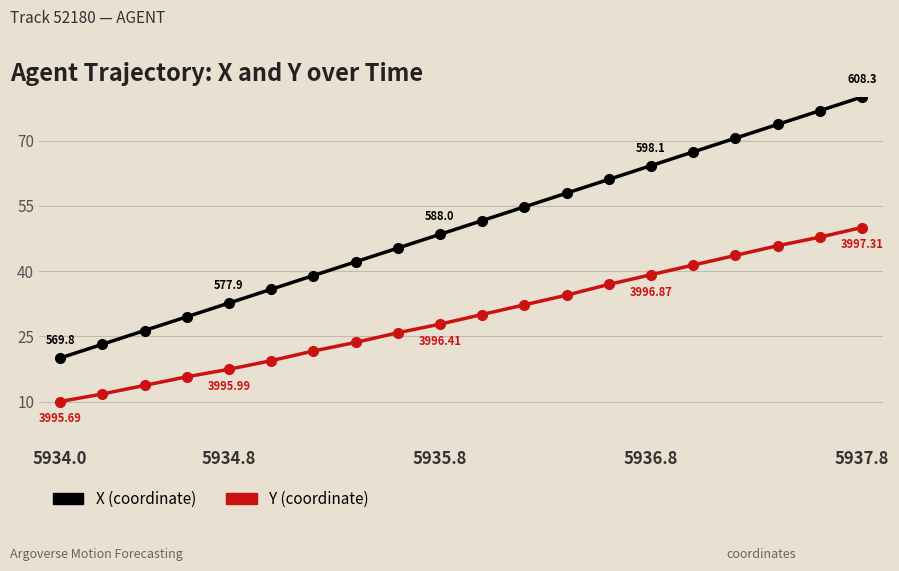

True or false: Y has a value of 21.6 at 6.

True